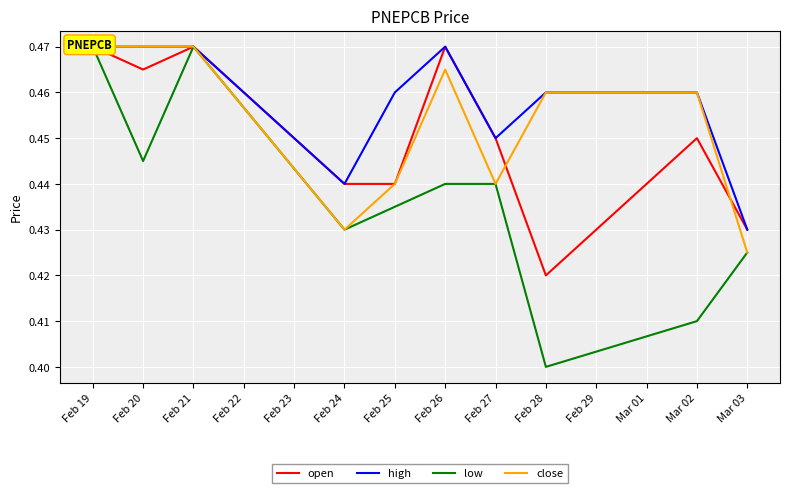

True or false: low has a value of 0.8 at Feb 19.

False